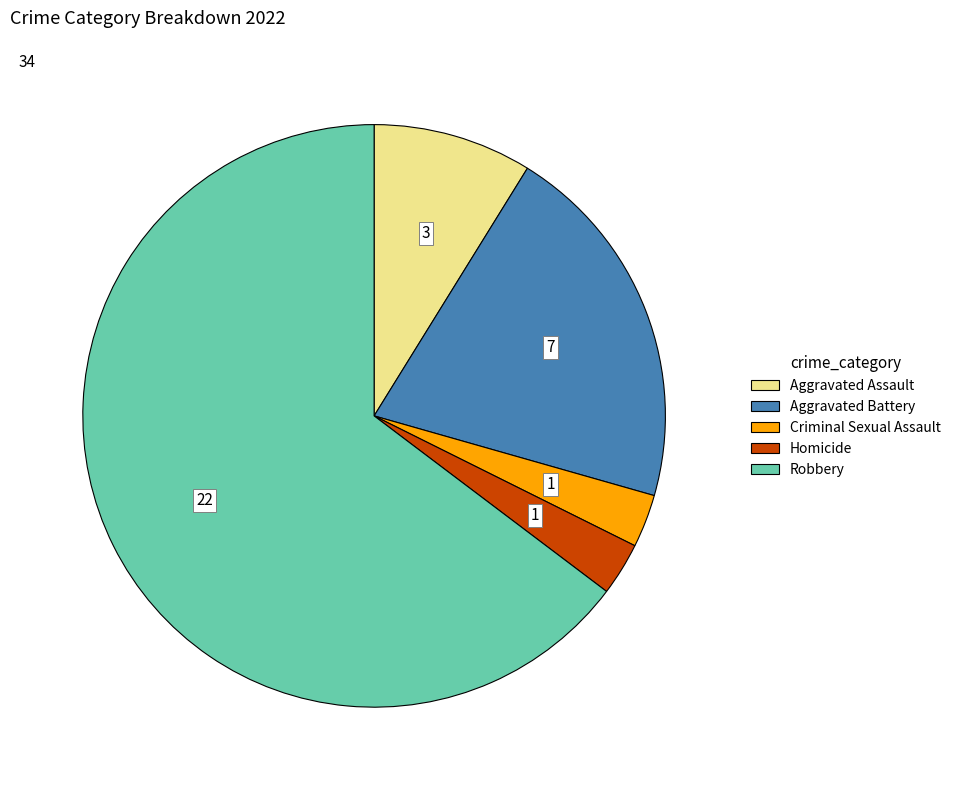

Approximately how many times larger is the value at Criminal Sexual Assault compared to Aggravated Assault?

0.3